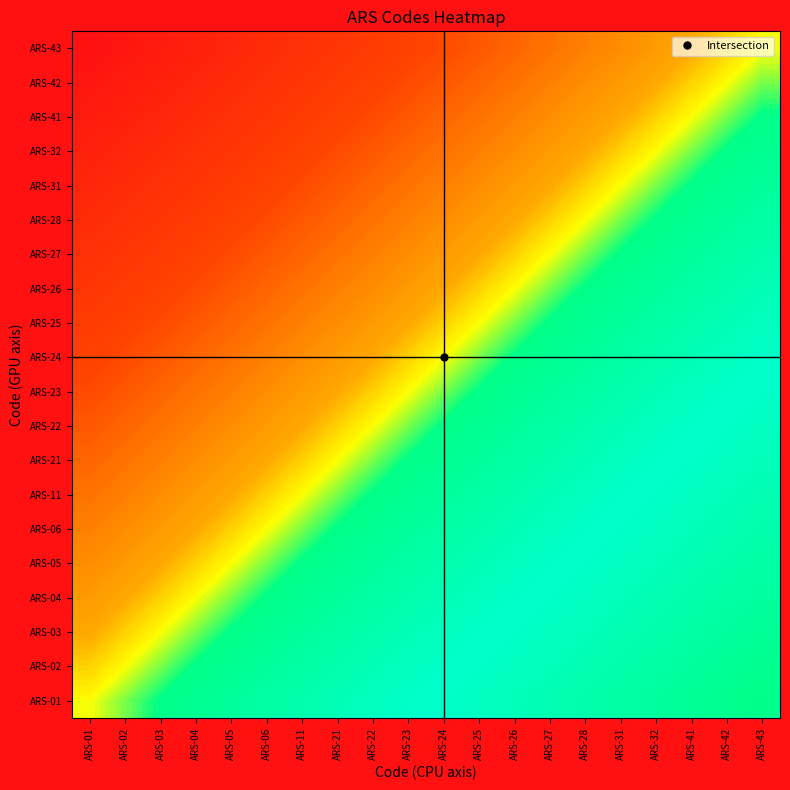

Reading right to left, list all the values displayed in this chart.

ARS-01: ARS-43=1.0	ARS-42=1.0	ARS-41=0.9	ARS-32=0.9	ARS-31=0.9	ARS-28=0.9	ARS-27=0.8	ARS-26=0.8	ARS-25=0.8	ARS-24=0.8	ARS-23=0.7	ARS-22=0.7	ARS-21=0.7	ARS-11=0.7	ARS-06=0.6	ARS-05=0.6	ARS-04=0.6	ARS-03=0.6	ARS-02=0.5	ARS-01=0.5
ARS-02: ARS-43=1.0	ARS-42=0.9	ARS-41=0.9	ARS-32=0.9	ARS-31=0.9	ARS-28=0.8	ARS-27=0.8	ARS-26=0.8	ARS-25=0.8	ARS-24=0.7	ARS-23=0.7	ARS-22=0.7	ARS-21=0.7	ARS-11=0.6	ARS-06=0.6	ARS-05=0.6	ARS-04=0.6	ARS-03=0.5	ARS-02=0.5	ARS-01=0.5
ARS-03: ARS-43=0.9	ARS-42=0.9	ARS-41=0.9	ARS-32=0.9	ARS-31=0.8	ARS-28=0.8	ARS-27=0.8	ARS-26=0.8	ARS-25=0.7	ARS-24=0.7	ARS-23=0.7	ARS-22=0.7	ARS-21=0.6	ARS-11=0.6	ARS-06=0.6	ARS-05=0.6	ARS-04=0.5	ARS-03=0.5	ARS-02=0.5	ARS-01=0.4
ARS-04: ARS-43=0.9	ARS-42=0.9	ARS-41=0.9	ARS-32=0.8	ARS-31=0.8	ARS-28=0.8	ARS-27=0.8	ARS-26=0.7	ARS-25=0.7	ARS-24=0.7	ARS-23=0.7	ARS-22=0.6	ARS-21=0.6	ARS-11=0.6	ARS-06=0.6	ARS-05=0.5	ARS-04=0.5	ARS-03=0.5	ARS-02=0.4	ARS-01=0.4
ARS-05: ARS-43=0.9	ARS-42=0.9	ARS-41=0.8	ARS-32=0.8	ARS-31=0.8	ARS-28=0.8	ARS-27=0.7	ARS-26=0.7	ARS-25=0.7	ARS-24=0.7	ARS-23=0.6	ARS-22=0.6	ARS-21=0.6	ARS-11=0.6	ARS-06=0.5	ARS-05=0.5	ARS-04=0.5	ARS-03=0.4	ARS-02=0.4	ARS-01=0.4
ARS-06: ARS-43=0.9	ARS-42=0.8	ARS-41=0.8	ARS-32=0.8	ARS-31=0.8	ARS-28=0.7	ARS-27=0.7	ARS-26=0.7	ARS-25=0.7	ARS-24=0.6	ARS-23=0.6	ARS-22=0.6	ARS-21=0.6	ARS-11=0.5	ARS-06=0.5	ARS-05=0.5	ARS-04=0.4	ARS-03=0.4	ARS-02=0.4	ARS-01=0.4
ARS-11: ARS-43=0.8	ARS-42=0.8	ARS-41=0.8	ARS-32=0.8	ARS-31=0.7	ARS-28=0.7	ARS-27=0.7	ARS-26=0.7	ARS-25=0.6	ARS-24=0.6	ARS-23=0.6	ARS-22=0.6	ARS-21=0.5	ARS-11=0.5	ARS-06=0.5	ARS-05=0.4	ARS-04=0.4	ARS-03=0.4	ARS-02=0.4	ARS-01=0.3
ARS-21: ARS-43=0.8	ARS-42=0.8	ARS-41=0.8	ARS-32=0.7	ARS-31=0.7	ARS-28=0.7	ARS-27=0.7	ARS-26=0.6	ARS-25=0.6	ARS-24=0.6	ARS-23=0.6	ARS-22=0.5	ARS-21=0.5	ARS-11=0.5	ARS-06=0.4	ARS-05=0.4	ARS-04=0.4	ARS-03=0.4	ARS-02=0.3	ARS-01=0.3
ARS-22: ARS-43=0.8	ARS-42=0.8	ARS-41=0.7	ARS-32=0.7	ARS-31=0.7	ARS-28=0.7	ARS-27=0.6	ARS-26=0.6	ARS-25=0.6	ARS-24=0.6	ARS-23=0.5	ARS-22=0.5	ARS-21=0.5	ARS-11=0.4	ARS-06=0.4	ARS-05=0.4	ARS-04=0.4	ARS-03=0.3	ARS-02=0.3	ARS-01=0.3
ARS-23: ARS-43=0.8	ARS-42=0.7	ARS-41=0.7	ARS-32=0.7	ARS-31=0.7	ARS-28=0.6	ARS-27=0.6	ARS-26=0.6	ARS-25=0.6	ARS-24=0.5	ARS-23=0.5	ARS-22=0.5	ARS-21=0.4	ARS-11=0.4	ARS-06=0.4	ARS-05=0.4	ARS-04=0.3	ARS-03=0.3	ARS-02=0.3	ARS-01=0.3
ARS-24: ARS-43=0.7	ARS-42=0.7	ARS-41=0.7	ARS-32=0.7	ARS-31=0.6	ARS-28=0.6	ARS-27=0.6	ARS-26=0.6	ARS-25=0.5	ARS-24=0.5	ARS-23=0.5	ARS-22=0.4	ARS-21=0.4	ARS-11=0.4	ARS-06=0.4	ARS-05=0.3	ARS-04=0.3	ARS-03=0.3	ARS-02=0.3	ARS-01=0.2
ARS-25: ARS-43=0.7	ARS-42=0.7	ARS-41=0.7	ARS-32=0.6	ARS-31=0.6	ARS-28=0.6	ARS-27=0.6	ARS-26=0.5	ARS-25=0.5	ARS-24=0.5	ARS-23=0.4	ARS-22=0.4	ARS-21=0.4	ARS-11=0.4	ARS-06=0.3	ARS-05=0.3	ARS-04=0.3	ARS-03=0.3	ARS-02=0.2	ARS-01=0.2
ARS-26: ARS-43=0.7	ARS-42=0.7	ARS-41=0.6	ARS-32=0.6	ARS-31=0.6	ARS-28=0.6	ARS-27=0.5	ARS-26=0.5	ARS-25=0.5	ARS-24=0.4	ARS-23=0.4	ARS-22=0.4	ARS-21=0.4	ARS-11=0.3	ARS-06=0.3	ARS-05=0.3	ARS-04=0.3	ARS-03=0.2	ARS-02=0.2	ARS-01=0.2
ARS-27: ARS-43=0.7	ARS-42=0.6	ARS-41=0.6	ARS-32=0.6	ARS-31=0.6	ARS-28=0.5	ARS-27=0.5	ARS-26=0.5	ARS-25=0.4	ARS-24=0.4	ARS-23=0.4	ARS-22=0.4	ARS-21=0.3	ARS-11=0.3	ARS-06=0.3	ARS-05=0.3	ARS-04=0.2	ARS-03=0.2	ARS-02=0.2	ARS-01=0.2
ARS-28: ARS-43=0.6	ARS-42=0.6	ARS-41=0.6	ARS-32=0.6	ARS-31=0.5	ARS-28=0.5	ARS-27=0.5	ARS-26=0.4	ARS-25=0.4	ARS-24=0.4	ARS-23=0.4	ARS-22=0.3	ARS-21=0.3	ARS-11=0.3	ARS-06=0.3	ARS-05=0.2	ARS-04=0.2	ARS-03=0.2	ARS-02=0.2	ARS-01=0.1
ARS-31: ARS-43=0.6	ARS-42=0.6	ARS-41=0.6	ARS-32=0.5	ARS-31=0.5	ARS-28=0.5	ARS-27=0.4	ARS-26=0.4	ARS-25=0.4	ARS-24=0.4	ARS-23=0.3	ARS-22=0.3	ARS-21=0.3	ARS-11=0.3	ARS-06=0.2	ARS-05=0.2	ARS-04=0.2	ARS-03=0.2	ARS-02=0.1	ARS-01=0.1
ARS-32: ARS-43=0.6	ARS-42=0.6	ARS-41=0.5	ARS-32=0.5	ARS-31=0.5	ARS-28=0.4	ARS-27=0.4	ARS-26=0.4	ARS-25=0.4	ARS-24=0.3	ARS-23=0.3	ARS-22=0.3	ARS-21=0.3	ARS-11=0.2	ARS-06=0.2	ARS-05=0.2	ARS-04=0.2	ARS-03=0.1	ARS-02=0.1	ARS-01=0.1
ARS-41: ARS-43=0.6	ARS-42=0.5	ARS-41=0.5	ARS-32=0.5	ARS-31=0.4	ARS-28=0.4	ARS-27=0.4	ARS-26=0.4	ARS-25=0.3	ARS-24=0.3	ARS-23=0.3	ARS-22=0.3	ARS-21=0.2	ARS-11=0.2	ARS-06=0.2	ARS-05=0.2	ARS-04=0.1	ARS-03=0.1	ARS-02=0.1	ARS-01=0.1
ARS-42: ARS-43=0.5	ARS-42=0.5	ARS-41=0.5	ARS-32=0.4	ARS-31=0.4	ARS-28=0.4	ARS-27=0.4	ARS-26=0.3	ARS-25=0.3	ARS-24=0.3	ARS-23=0.3	ARS-22=0.2	ARS-21=0.2	ARS-11=0.2	ARS-06=0.2	ARS-05=0.1	ARS-04=0.1	ARS-03=0.1	ARS-02=0.1	ARS-01=0.0
ARS-43: ARS-43=0.5	ARS-42=0.5	ARS-41=0.4	ARS-32=0.4	ARS-31=0.4	ARS-28=0.4	ARS-27=0.3	ARS-26=0.3	ARS-25=0.3	ARS-24=0.3	ARS-23=0.2	ARS-22=0.2	ARS-21=0.2	ARS-11=0.2	ARS-06=0.1	ARS-05=0.1	ARS-04=0.1	ARS-03=0.1	ARS-02=0.0	ARS-01=0.0